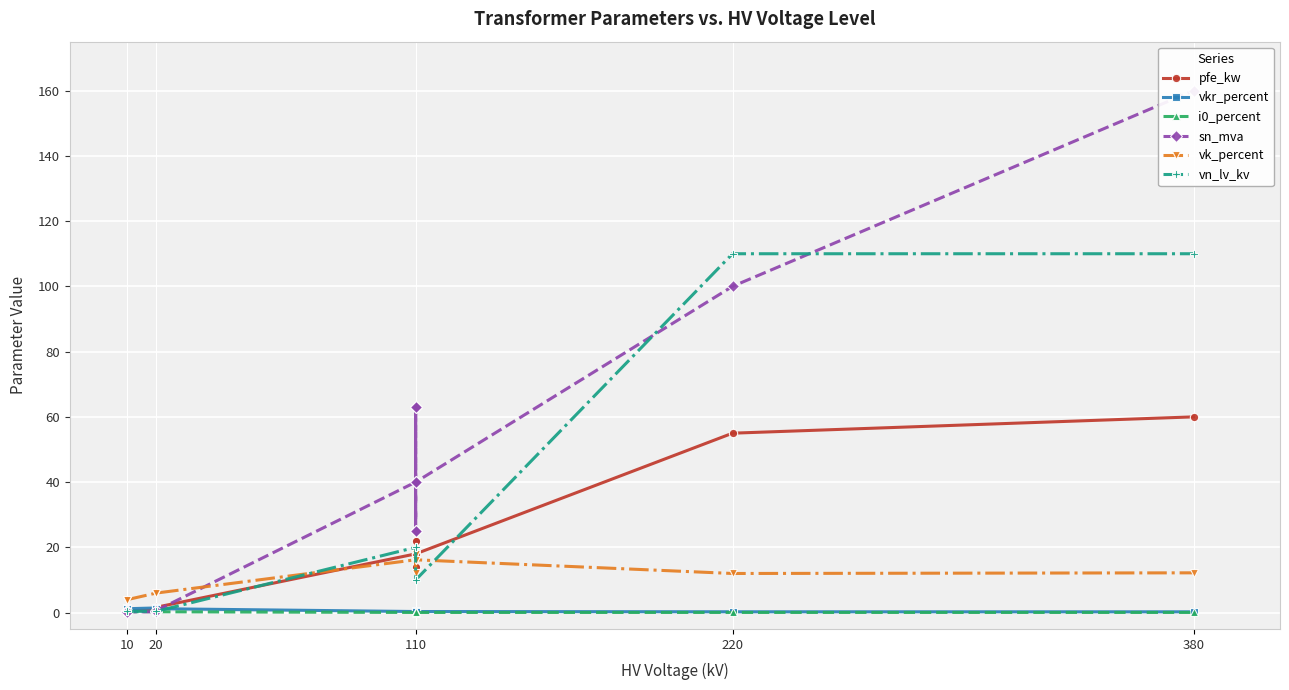

What is the sum of all vk_percent values?

146.6